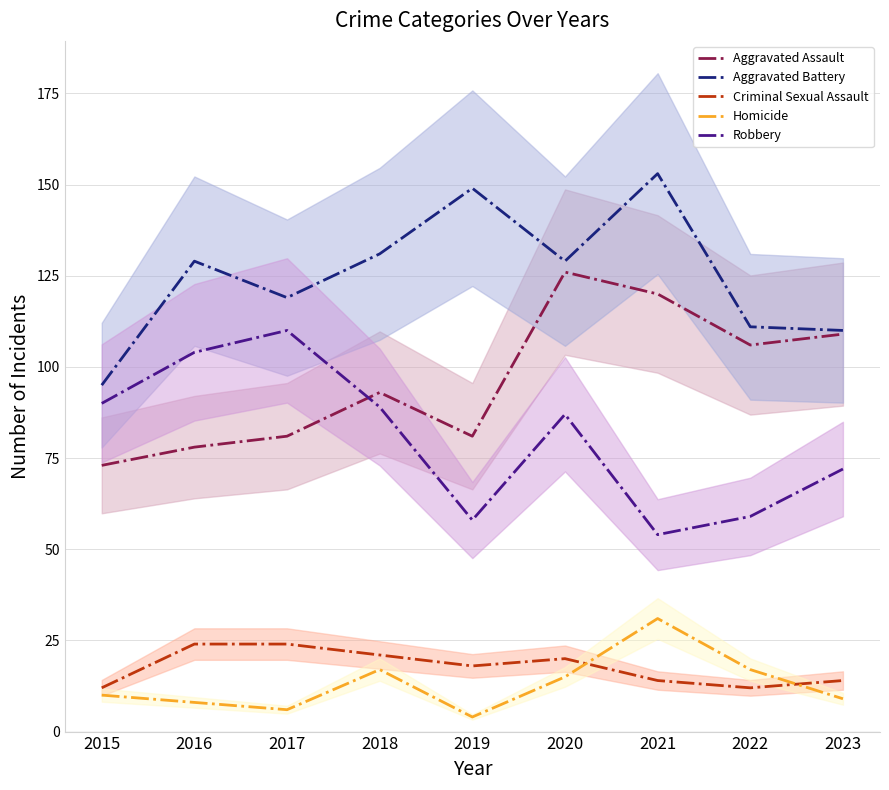

What is the spread (max minus min) of values at 2019?

145